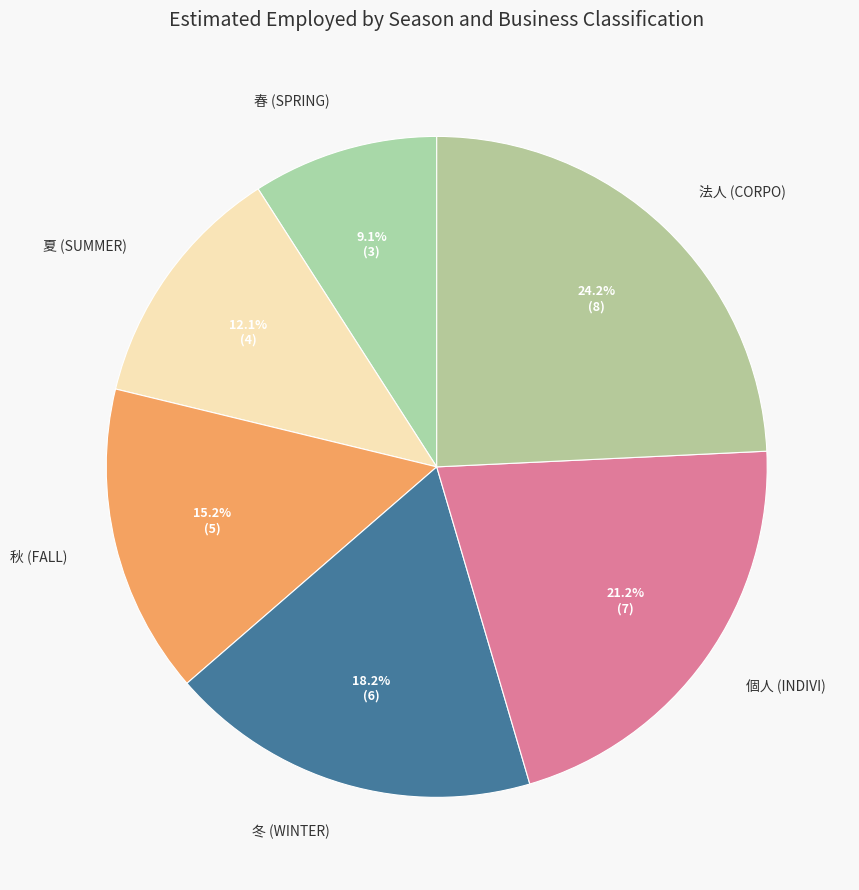

What percentage is NOT represented by 春 (SPRING)?

90.9%